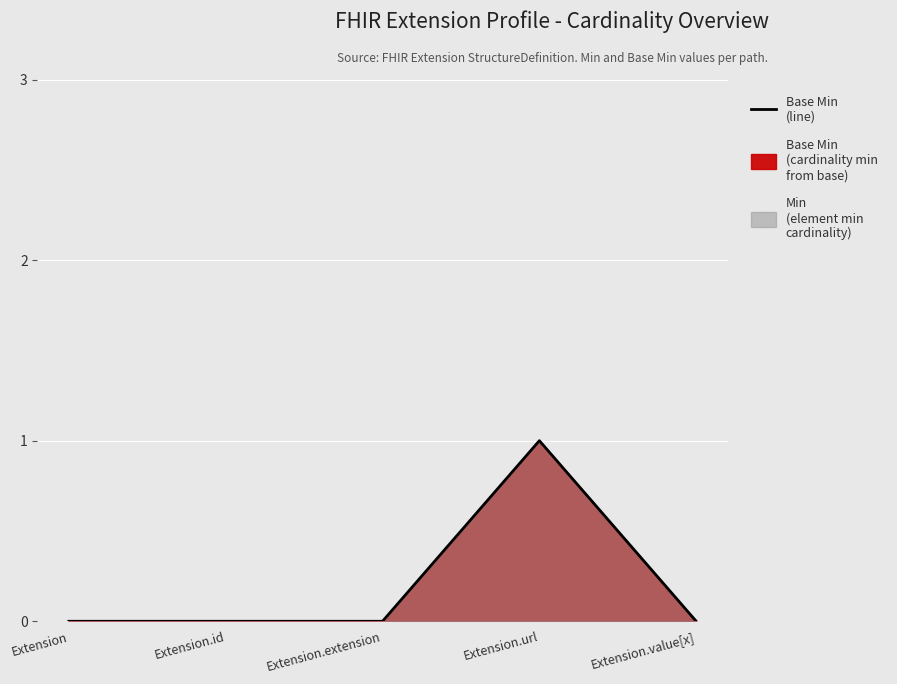

What is the label of the 1st point from the right?

Extension.value[x]